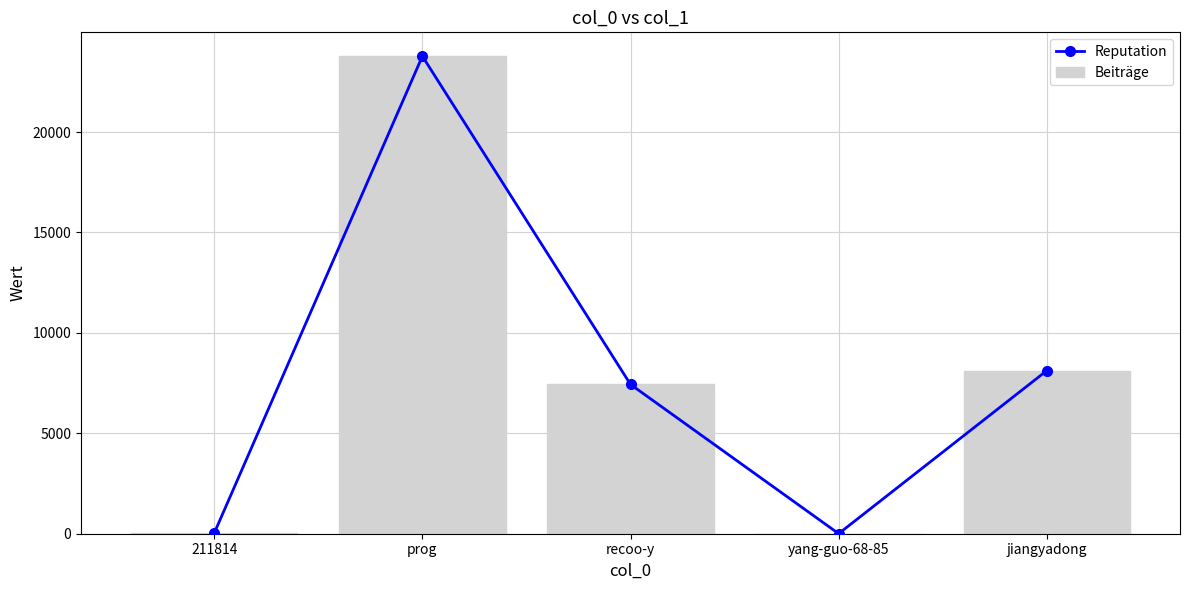

Is it true that Beiträge equals 1 at yang-guo-68-85?

False